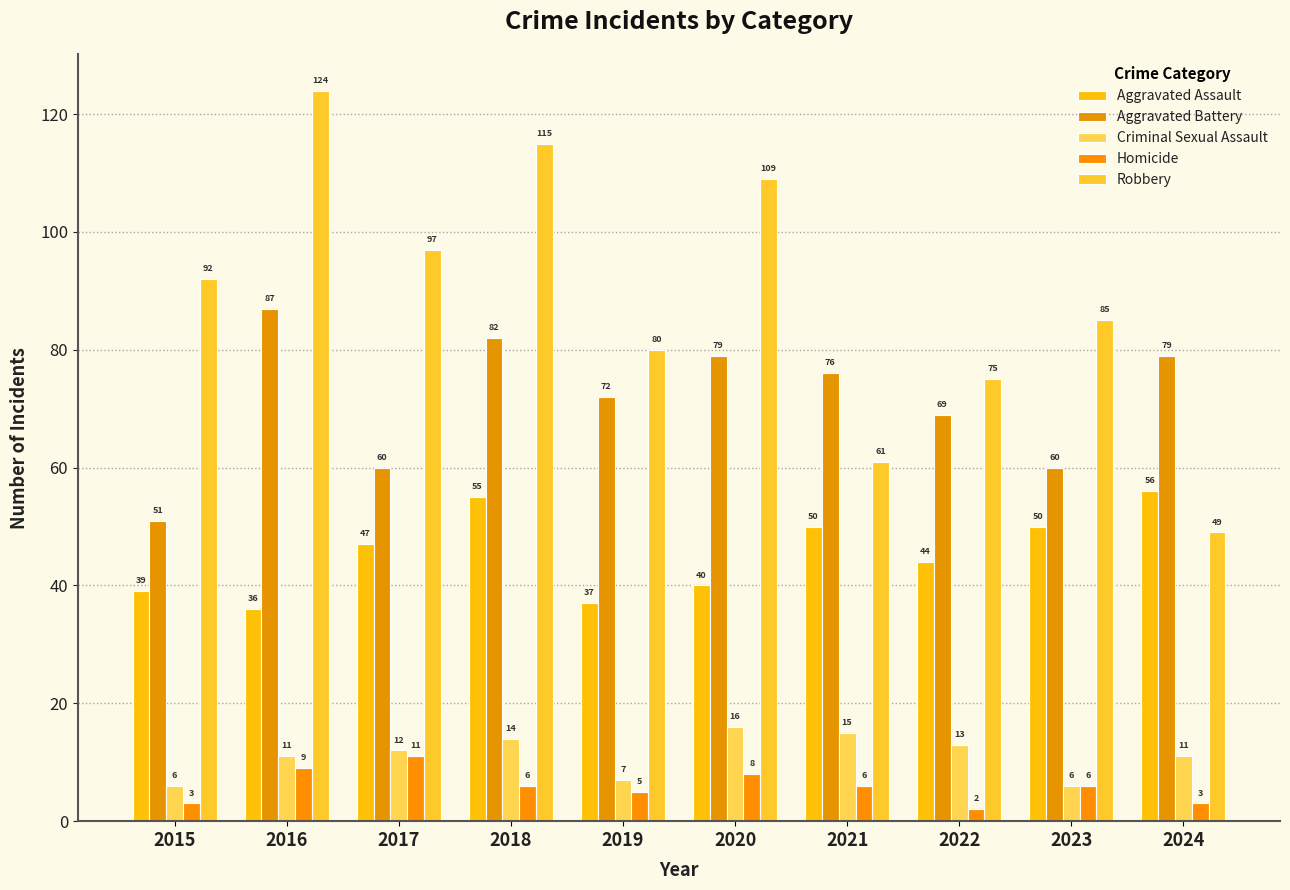

Are the bars horizontal?

No